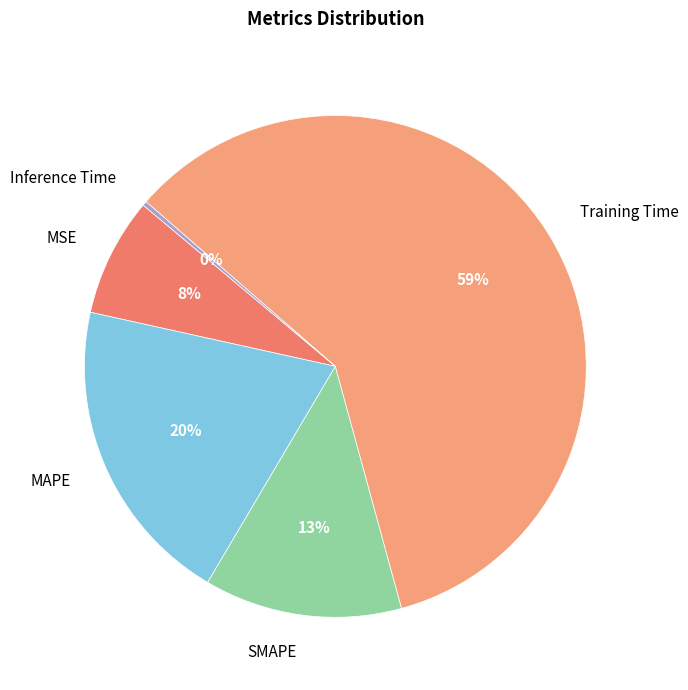

Between SMAPE and MAPE, which is larger?

MAPE